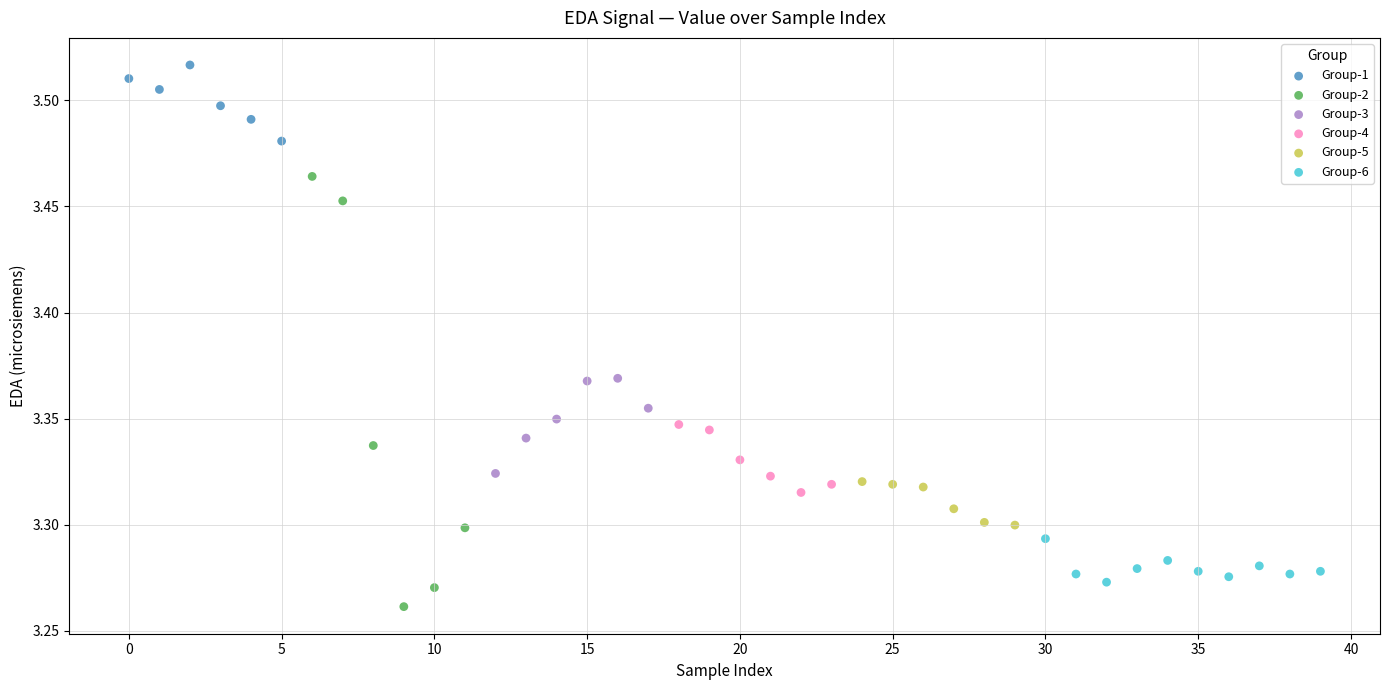

Which series contains the highest Y value?

Group-1